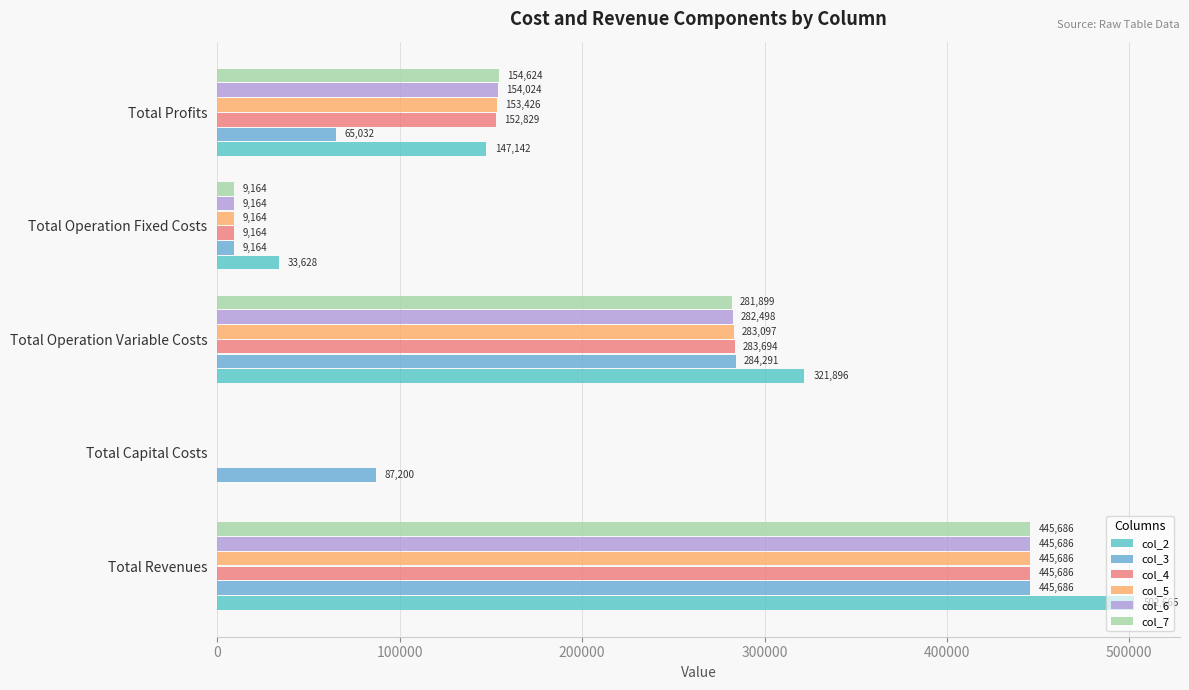

How many distinct data groups are displayed?

6